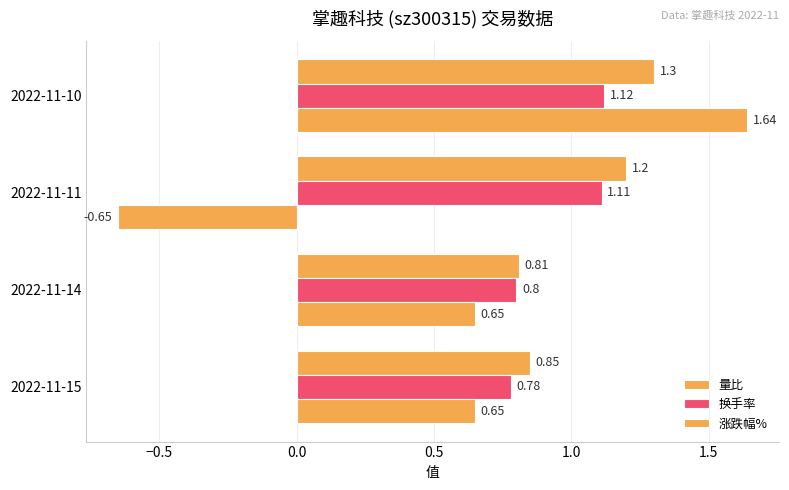

Reading left to right, extract all data points from this chart.

量比: 0.8	0.8	1.2	1.3
换手率: 0.8	0.8	1.1	1.1
涨跌幅%: 0.7	0.7	-0.7	1.6